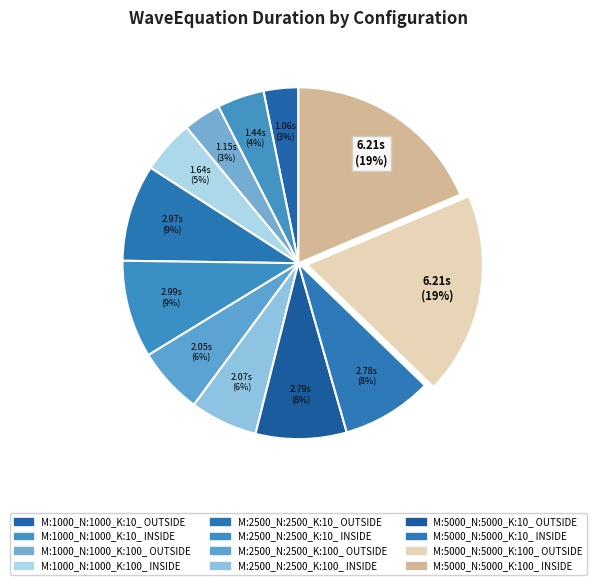

To the nearest percent, what portion does M:1000_N:1000_K:10_ OUTSIDE represent?

3%